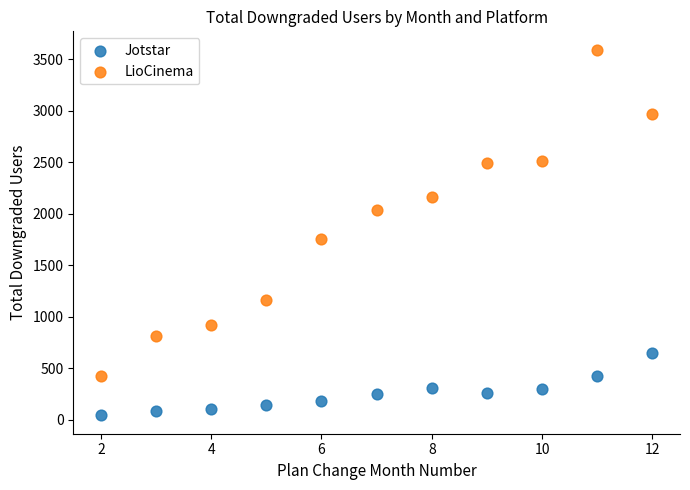

What are all the series names shown in the legend?

Jotstar, LioCinema